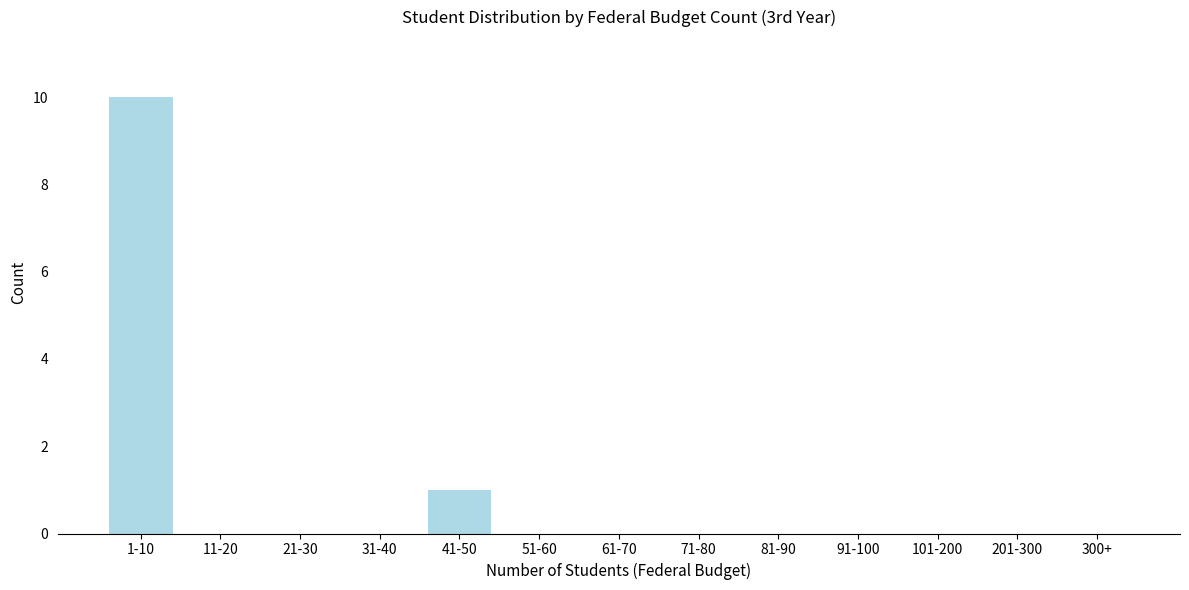

Reading left to right, what are all the values shown in this chart?

1-10=10	11-20=0	21-30=0	31-40=0	41-50=1	51-60=0	61-70=0	71-80=0	81-90=0	91-100=0	101-200=0	201-300=0	300+=0